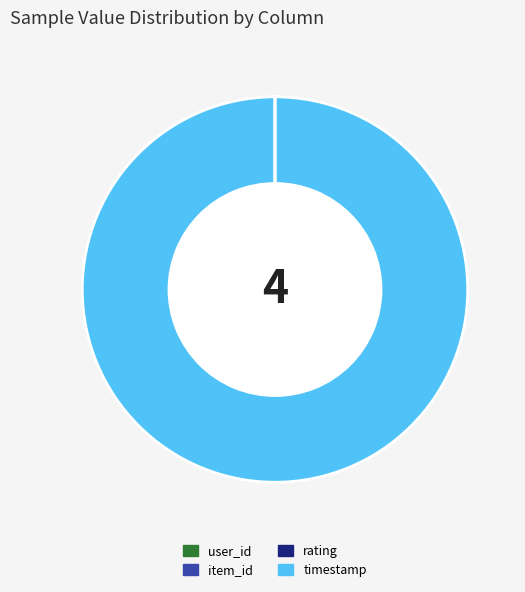

Is there any slice that represents more than half of the pie?

Yes